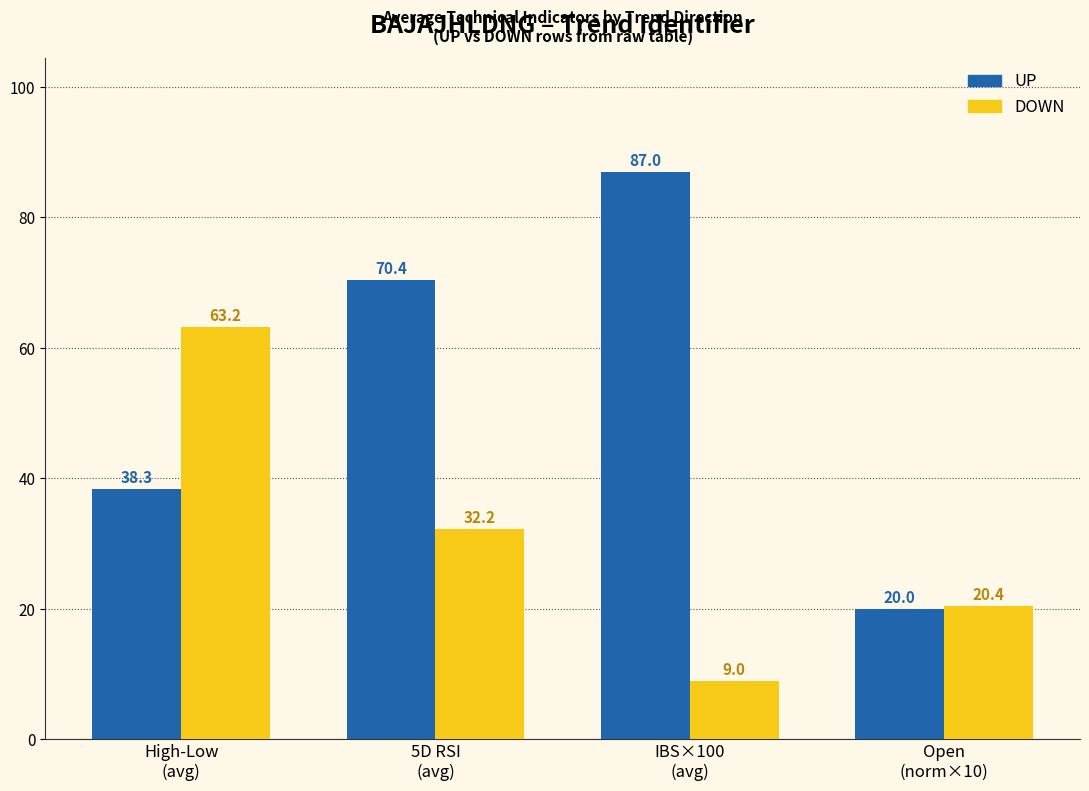

What is the difference between the second highest and second lowest values in the UP series?

32.1